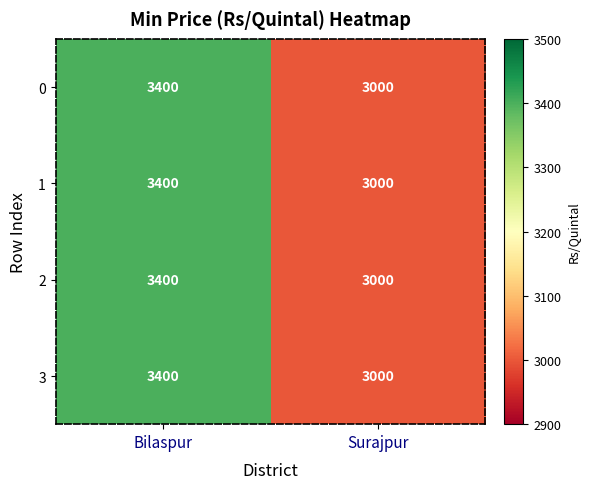

Is it true that 0 equals 730 at Bilaspur?

False